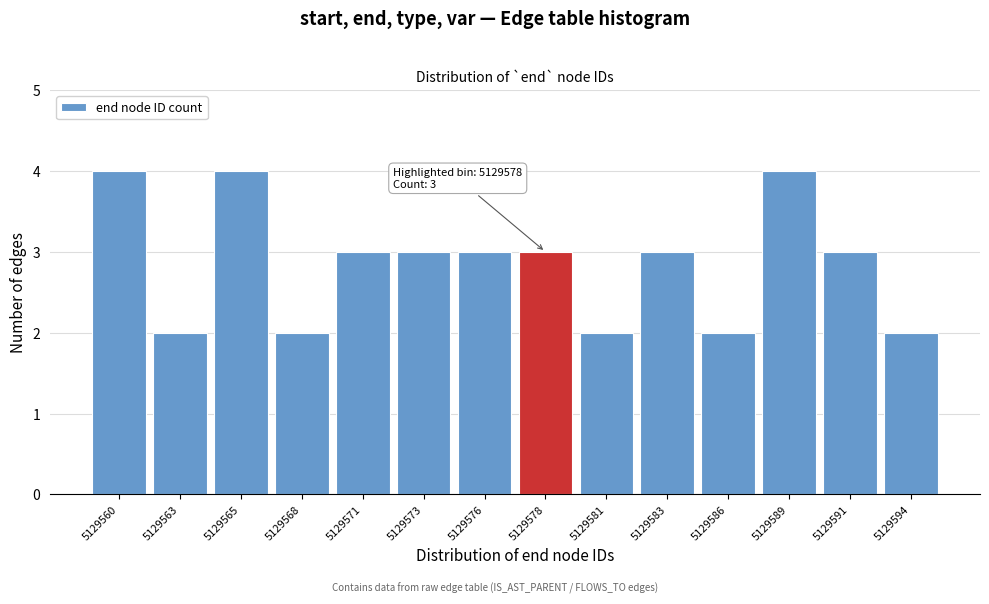

Reading left to right, transcribe all the data shown in this chart.

5129560=4	5129563=2	5129565=4	5129568=2	5129571=3	5129573=3	5129576=3	5129578=3	5129581=2	5129583=3	5129586=2	5129589=4	5129591=3	5129594=2